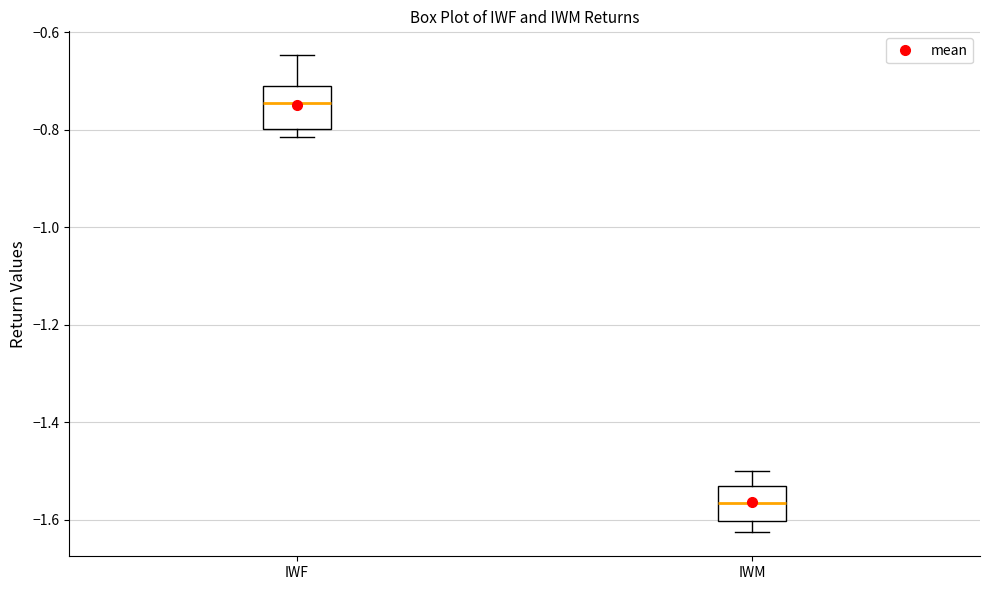

Where is the upper edge of the box for IWM on the y-axis? The values are not printed on the chart, so give them approximately, as read against the axis.

-1.54